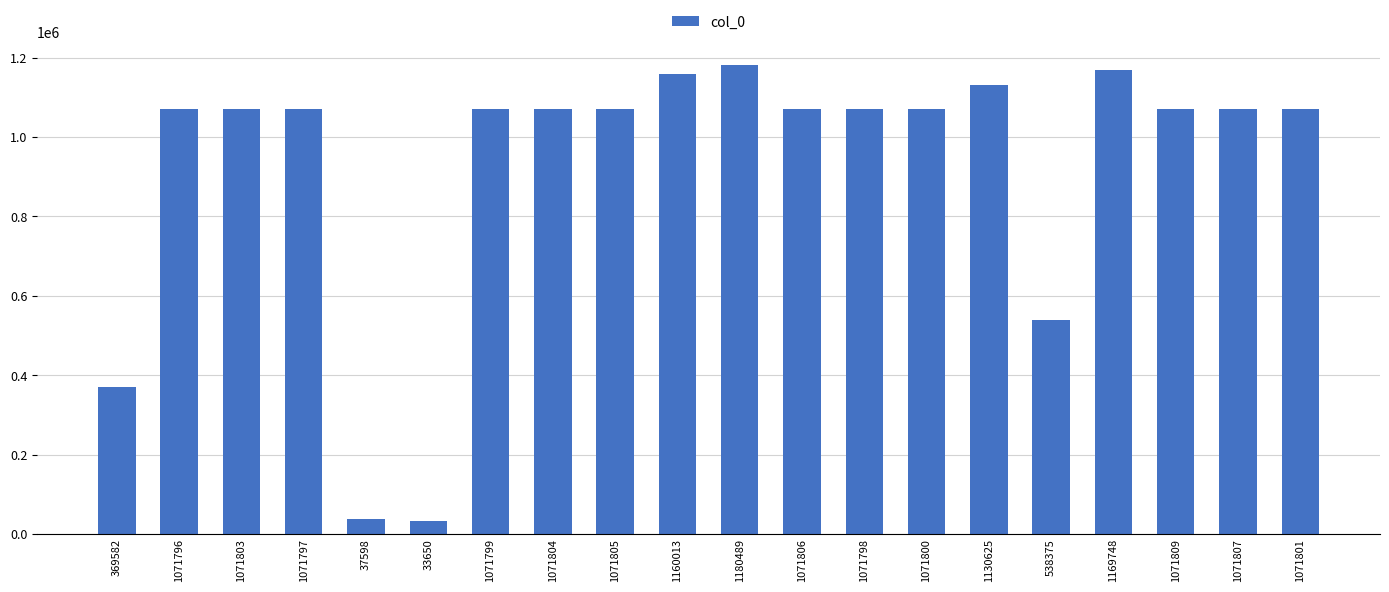

The value at 1180489 is 1705591. True or false?

False